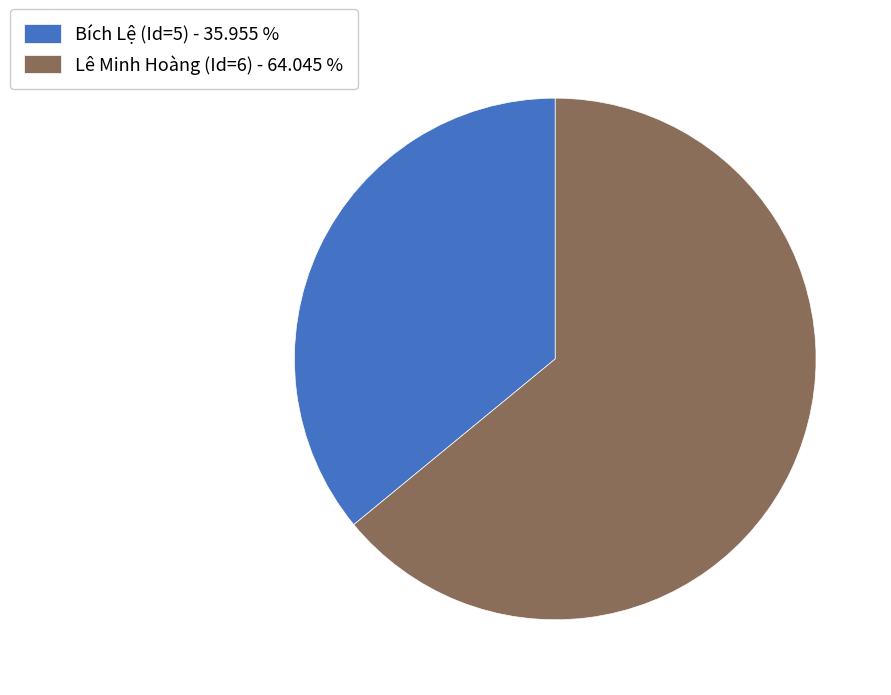

True or false: Bích Lệ (Id=5) accounts for 36% of the total.

True